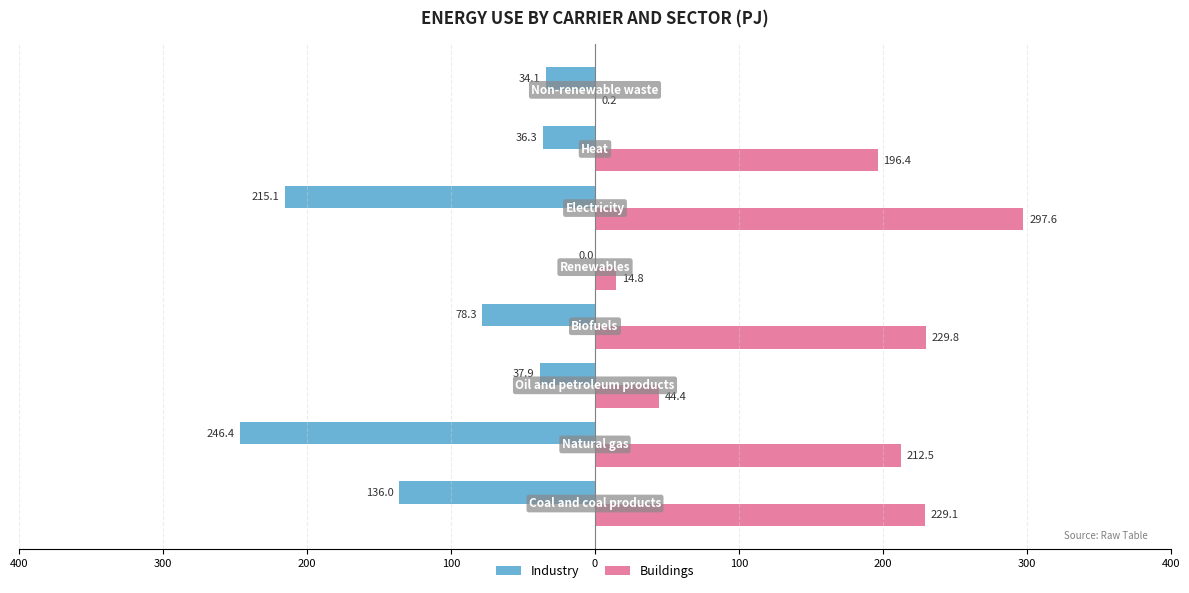

Which series has the widest spread of values?

Buildings